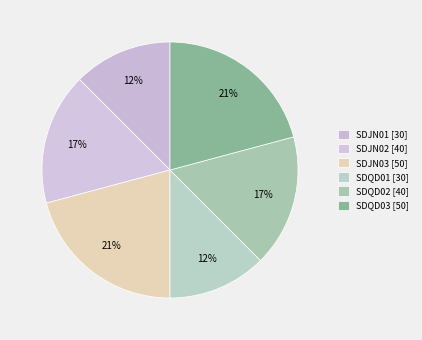

What is the largest slice in the pie chart?

SDJN03